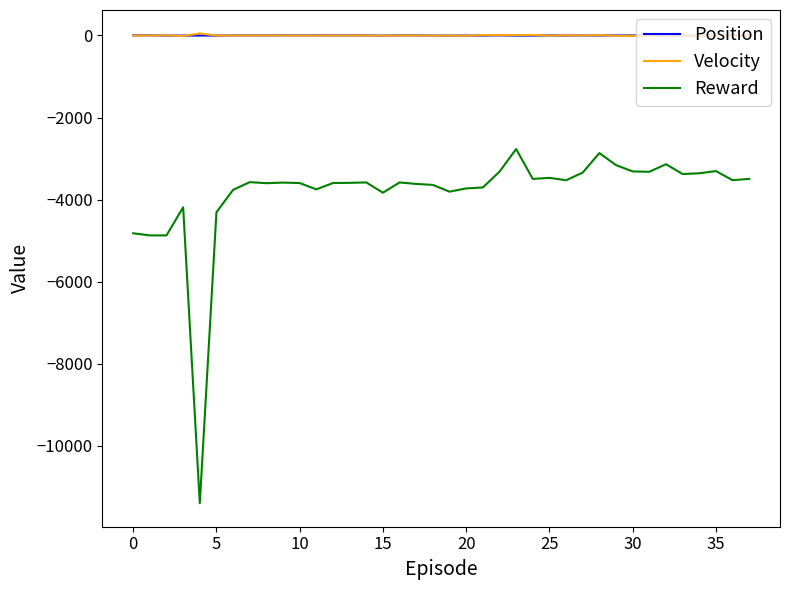

True or false: Reward and Velocity cross at least once.

False